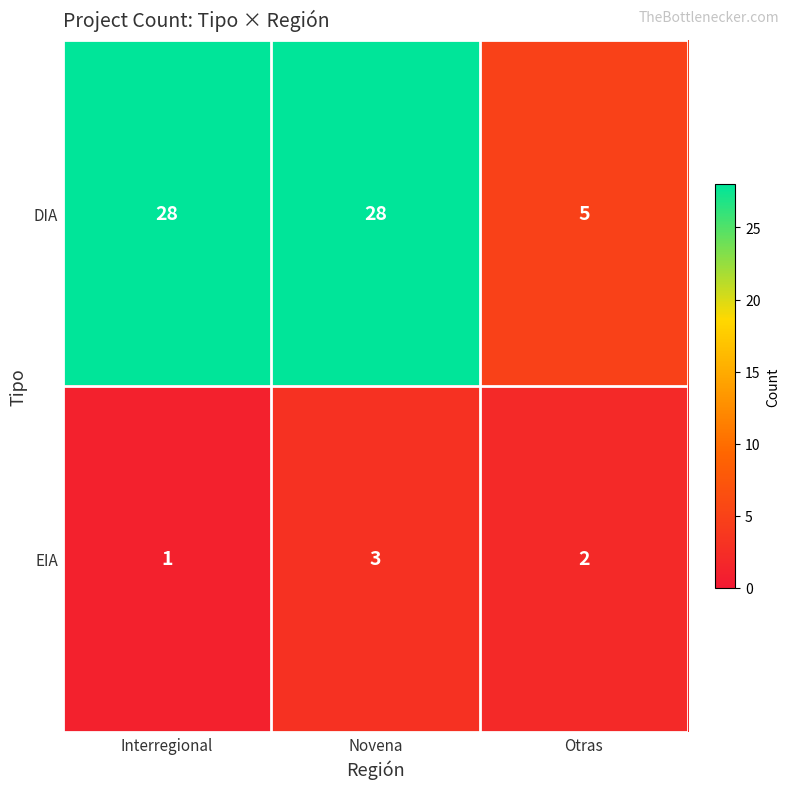

Is it true that EIA equals 1 at Novena?

False